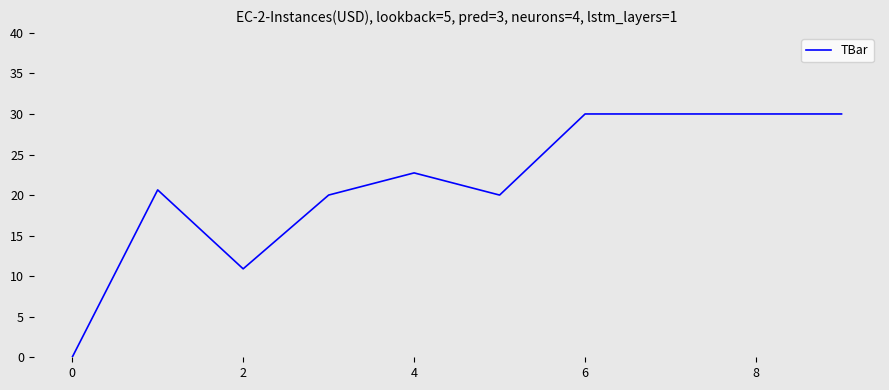

What is the maximum value shown in the chart?

30.0